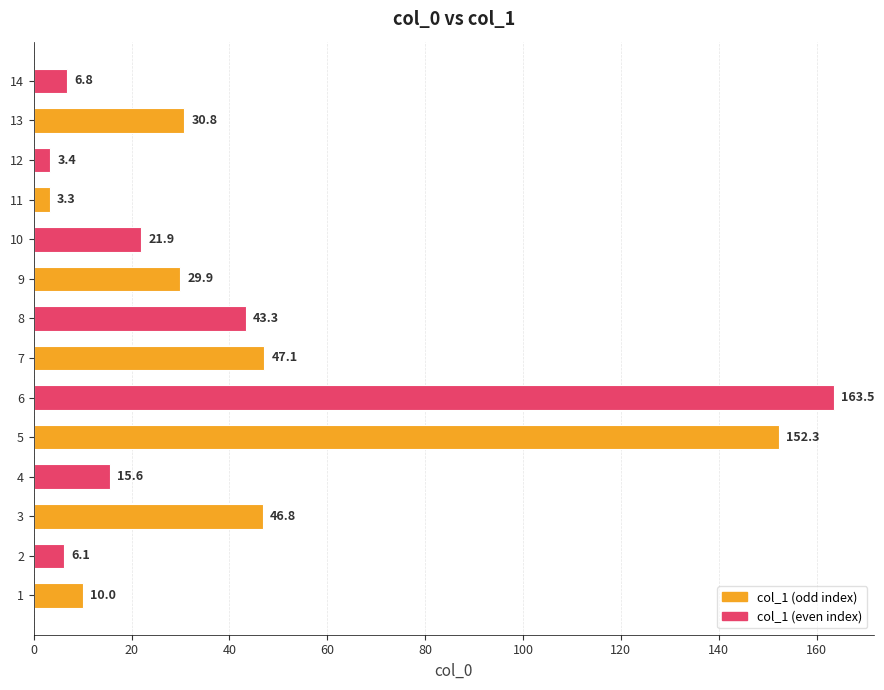

Reading bottom to top, list all the values displayed in this chart.

1=10.0	2=6.1	3=46.8	4=15.6	5=152.3	6=163.5	7=47.1	8=43.3	9=29.9	10=21.9	11=3.3	12=3.4	13=30.8	14=6.8